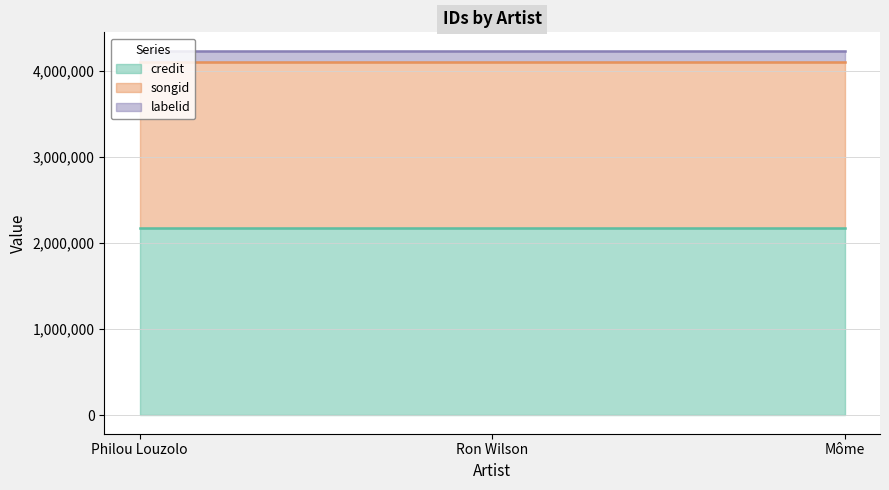

Which has a higher value, Môme or Ron Wilson?

Môme